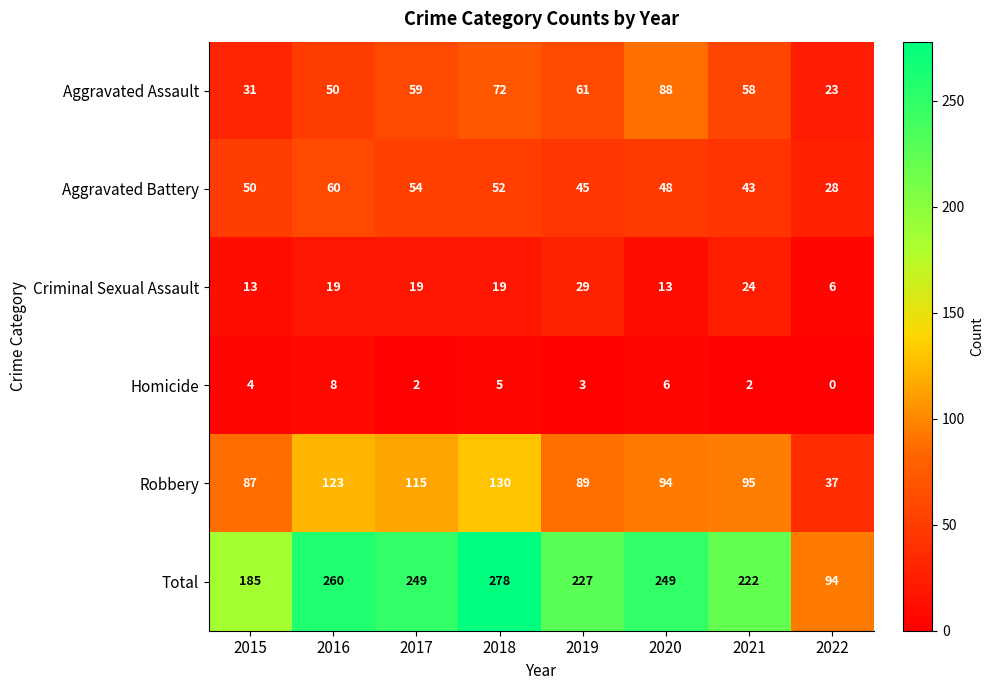

Which series changed the most between 2016 and 2021?

Total